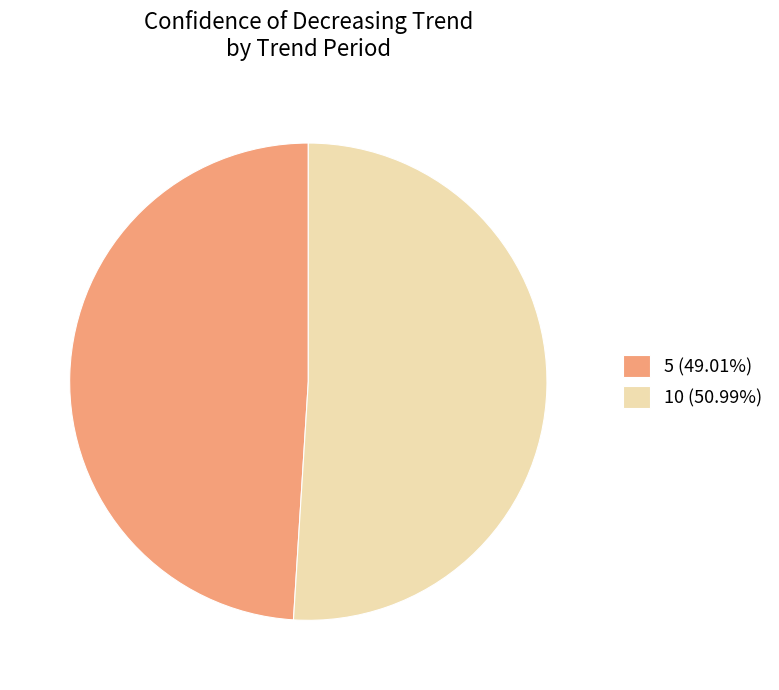

Do 5 (49.01%) and 10 (50.99%) together represent more than half of the pie?

Yes